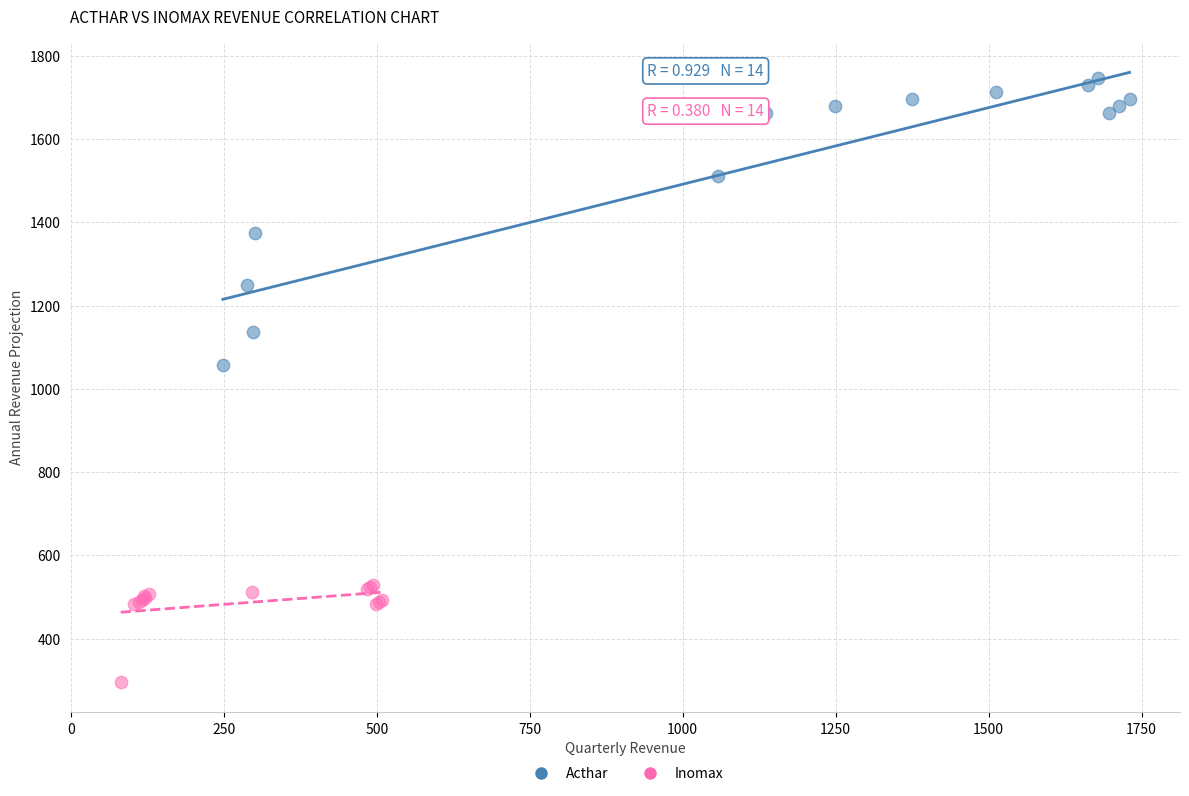

Which series contains the lowest Y value?

Inomax